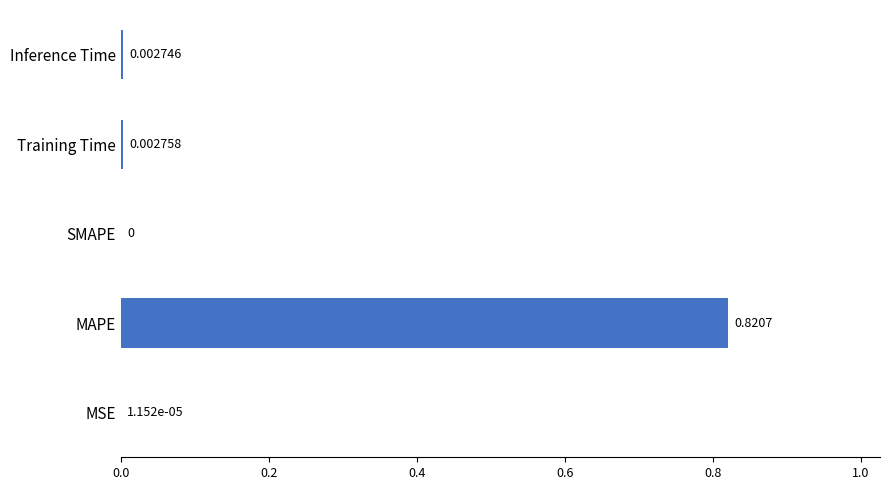

At which label is the value closest to 0?

SMAPE